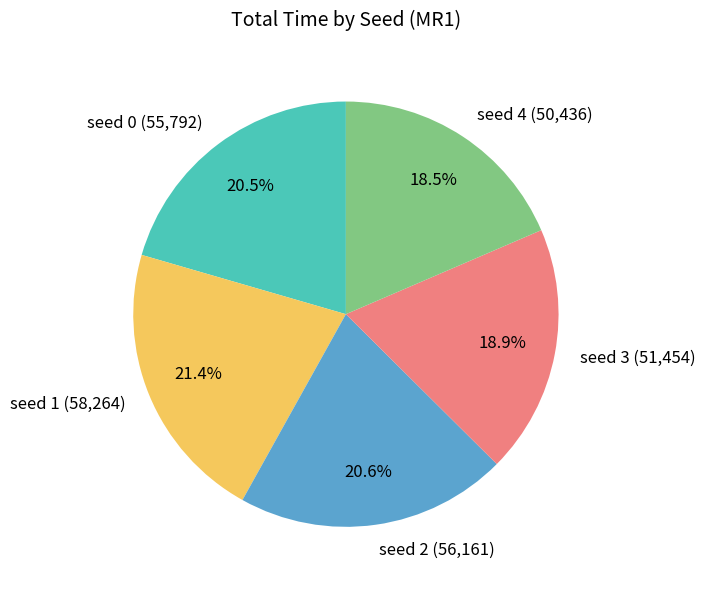

Which has a higher value, seed 1 (58,264) or seed 0 (55,792)?

seed 1 (58,264)